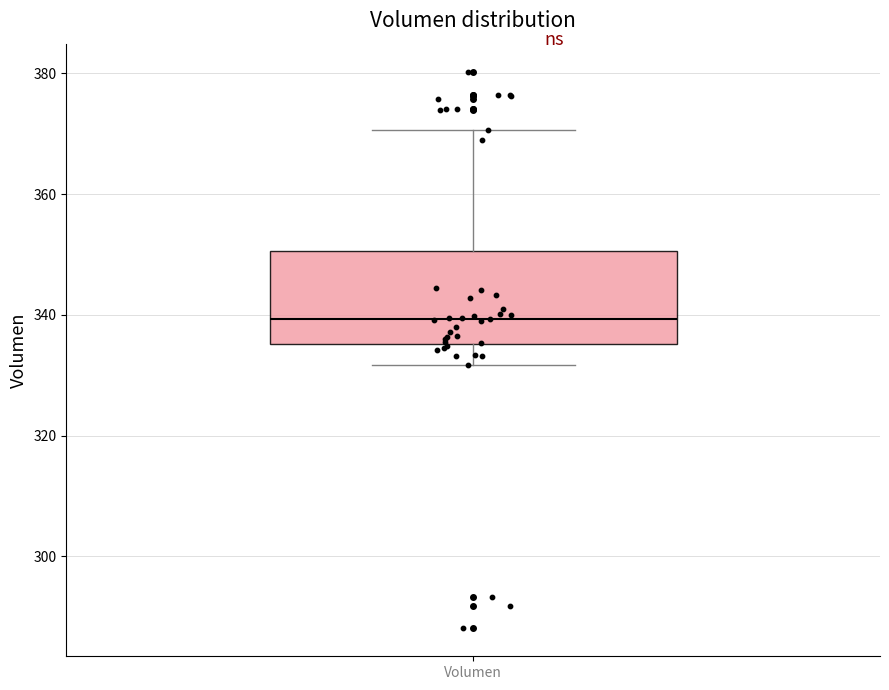

Read this box plot against the y-axis: the position of the median line, the range covered by the box, and the ends of both whiskers. The values are not printed on the chart, so give them approximately, as read against the axis.

median 340, box 336 to 350, whiskers 332 to 370